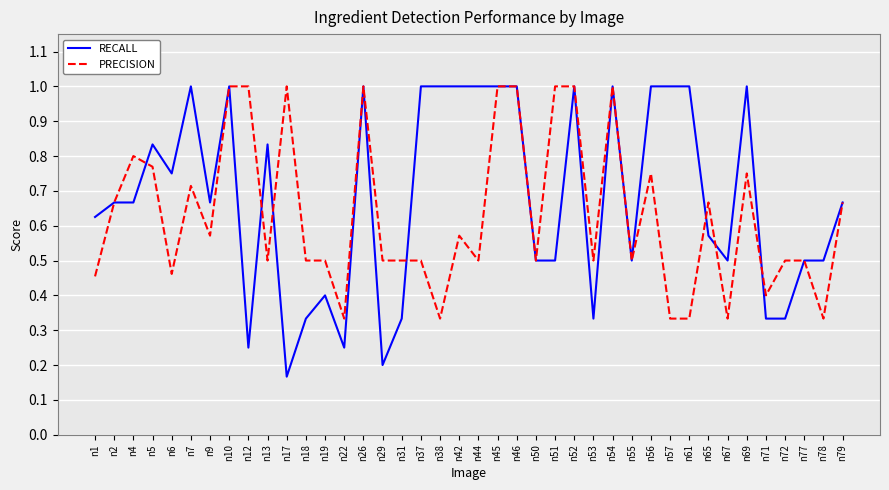

What is the total value across all series at n1?

1.1